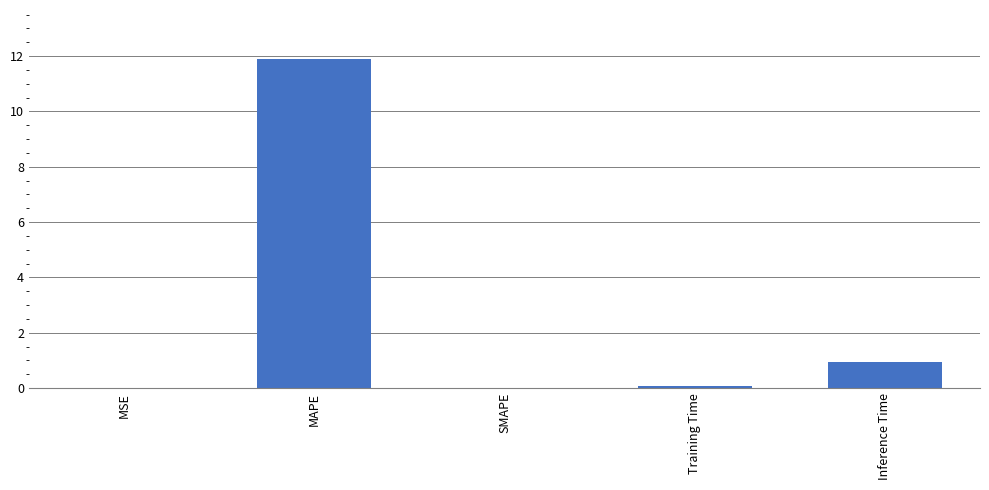

How many series are shown in this chart?

1